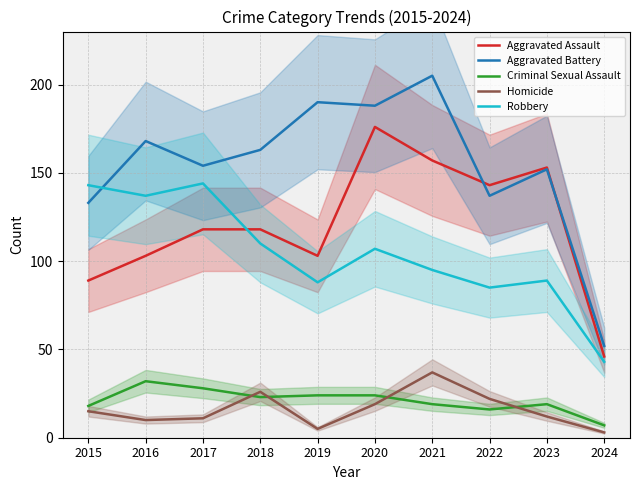

What is the value of the Homicide point at the 10th from the left?

3